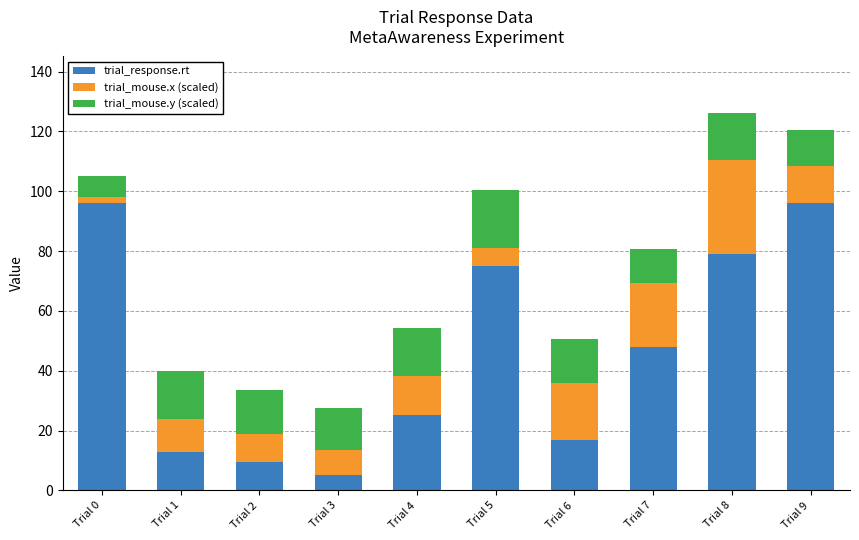

The trial_response.rt series shows 26.0 at Trial 6. True or false?

False